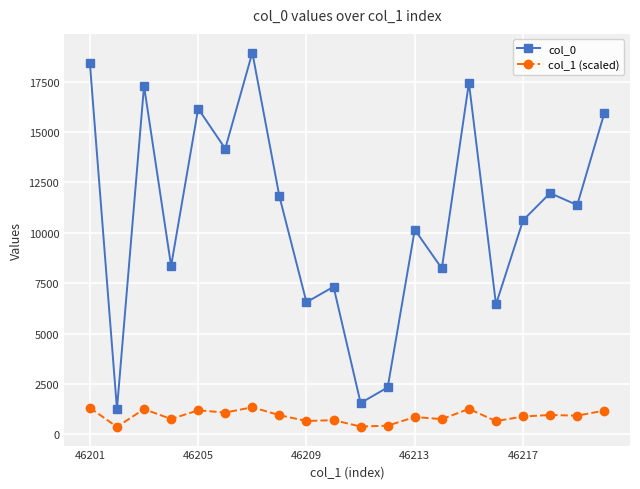

What is the lowest value of the col_1 (scaled) series?

368.8